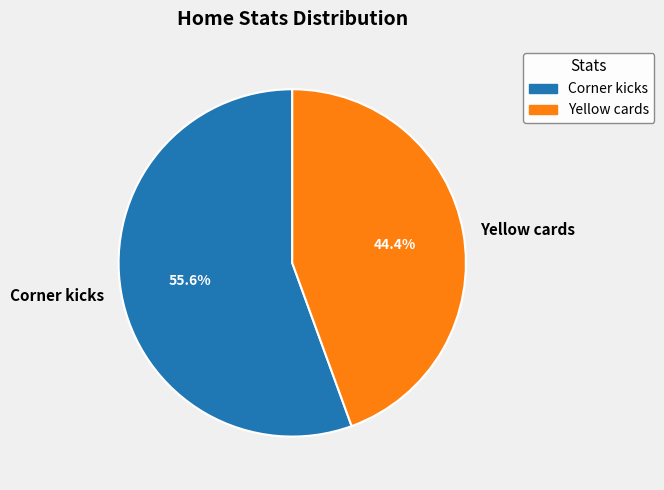

To the nearest percent, what is the difference between the largest and smallest slice percentages?

11%